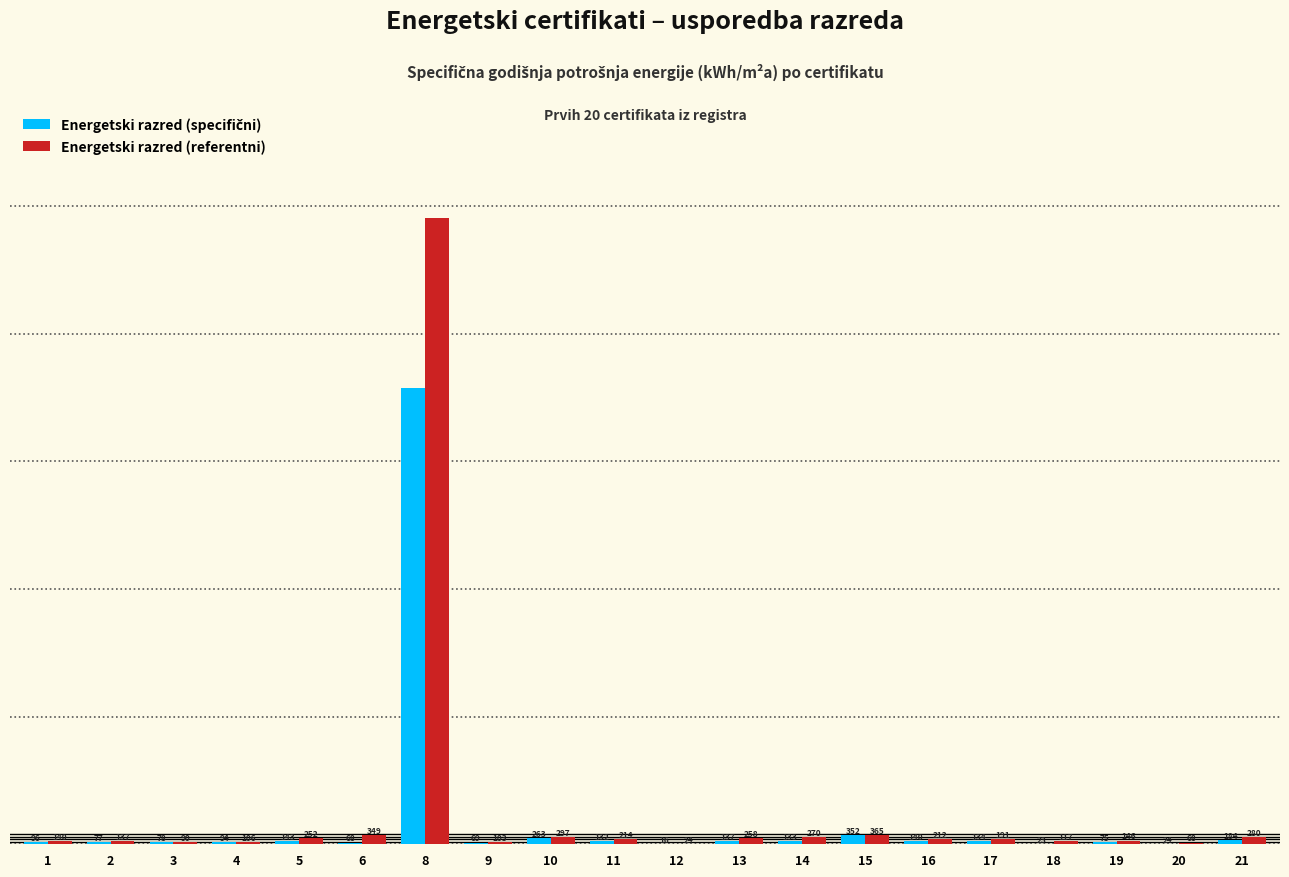

Does the chart contain stacked bars?

No